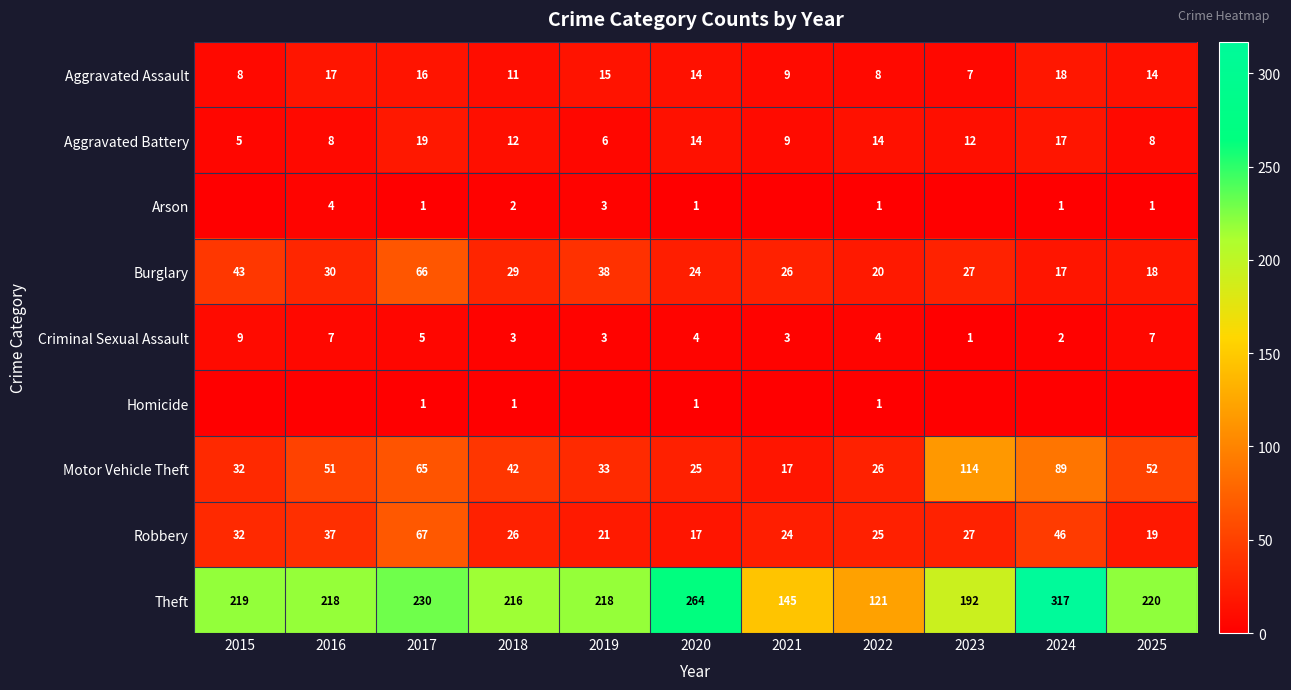

Is the value of Robbery at 2020 greater than the value of Arson at 2022?

Yes